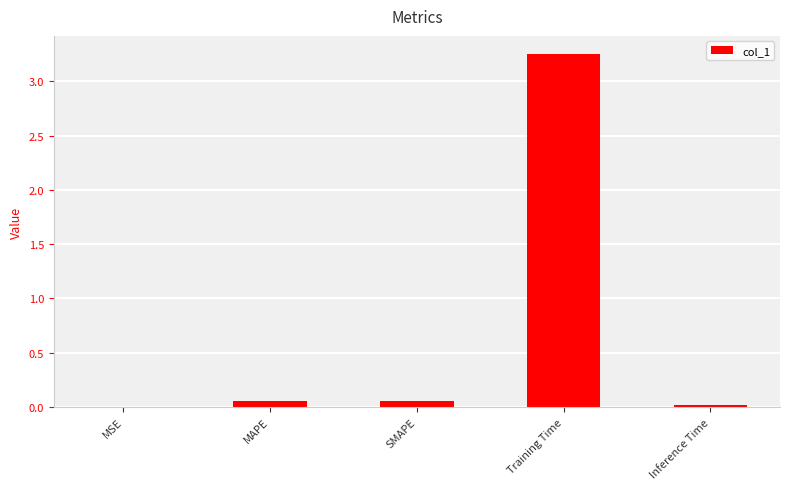

Which label corresponds to the largest value in the chart?

Training Time